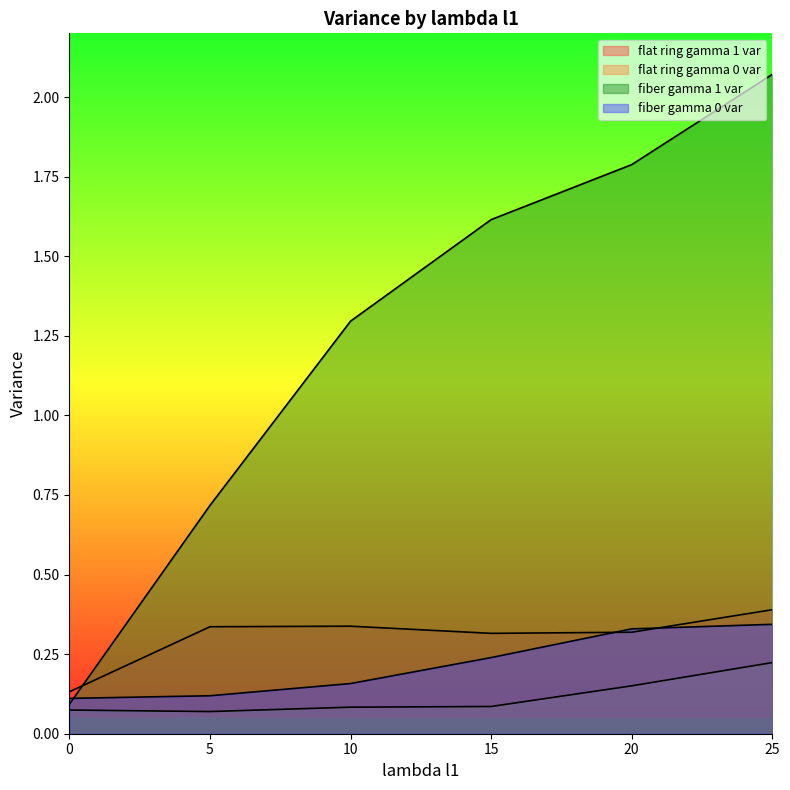

At which label is flat ring gamma 0 var closest to 0?

5